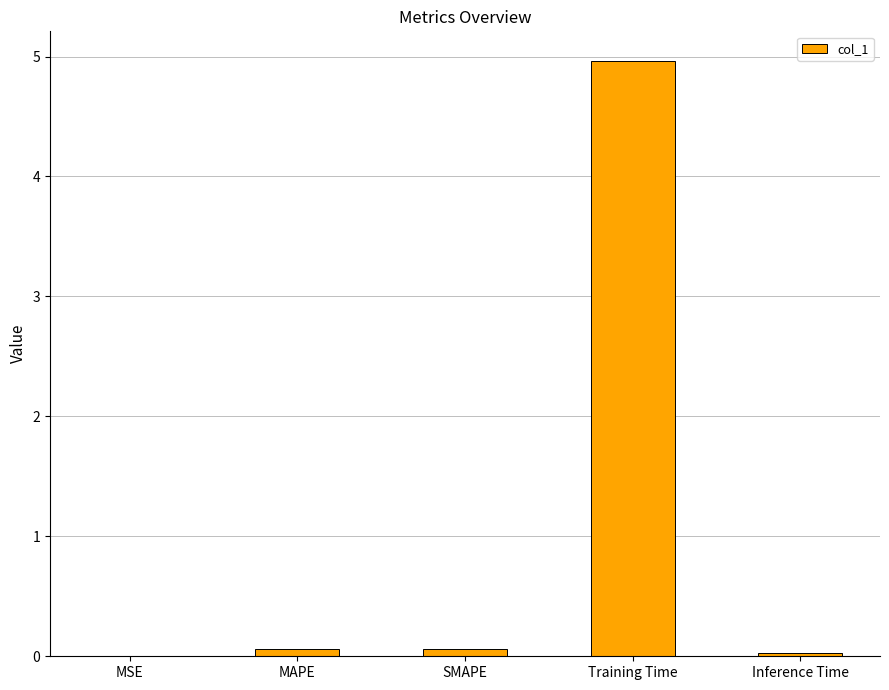

The chart shows a value of 0.0 at MSE. True or false?

True